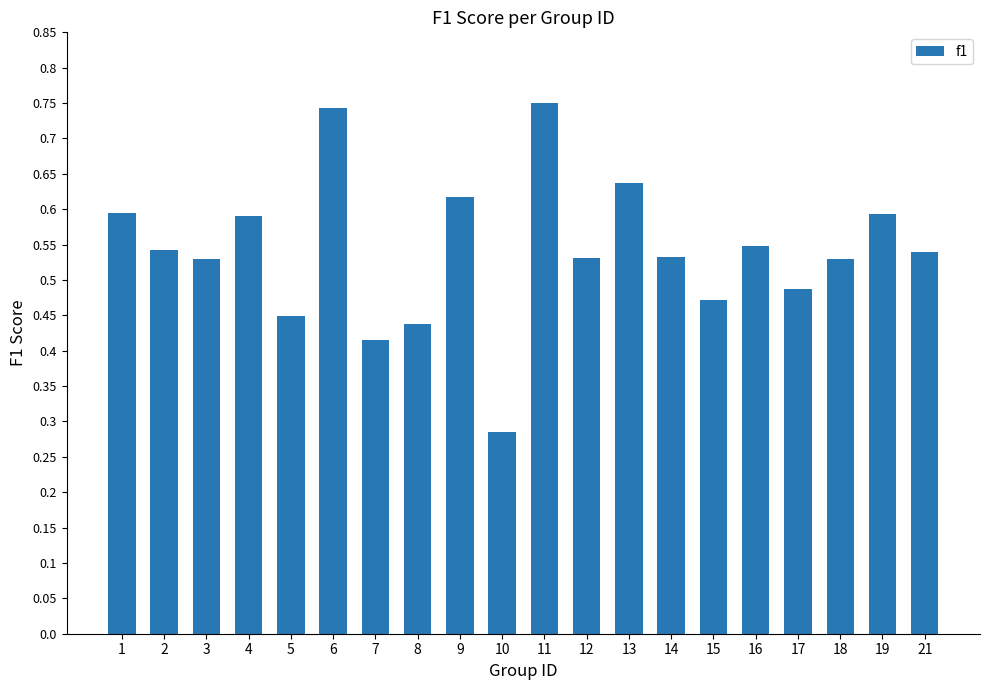

Count the values in the range 0 to 1.

20